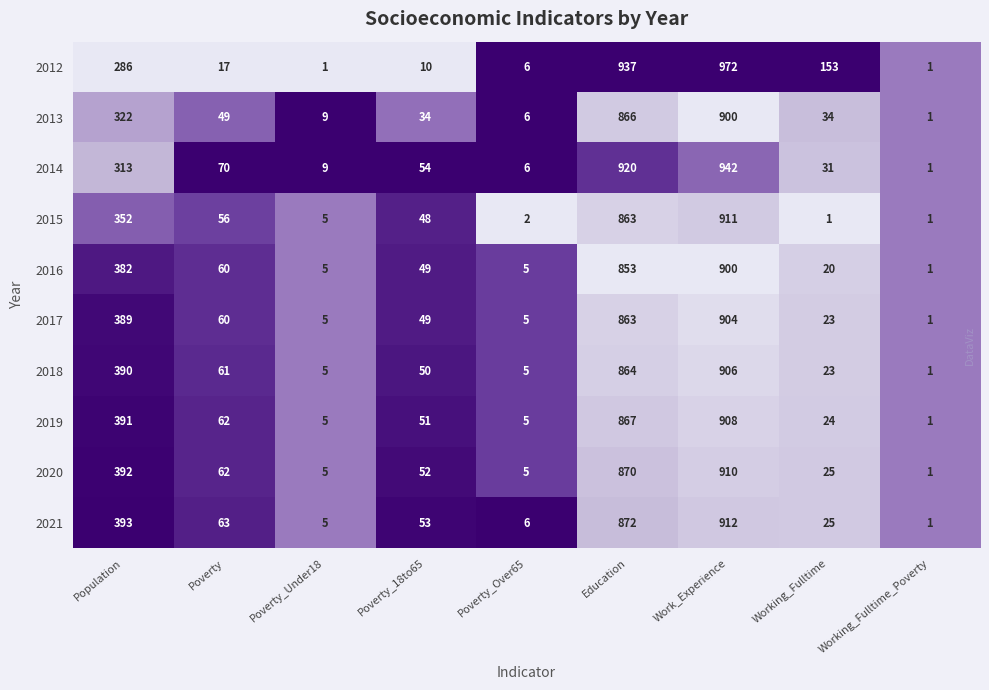

At which label is 2019 closest to 454?

Population